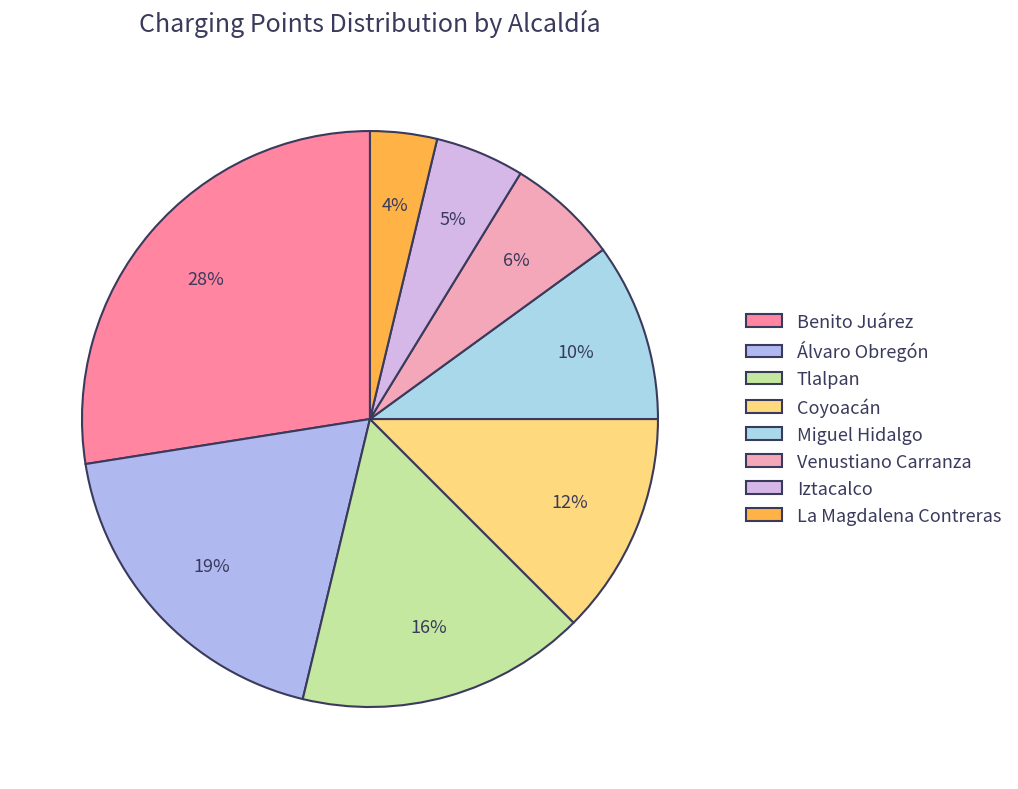

What is the smallest slice in the pie chart?

La Magdalena Contreras